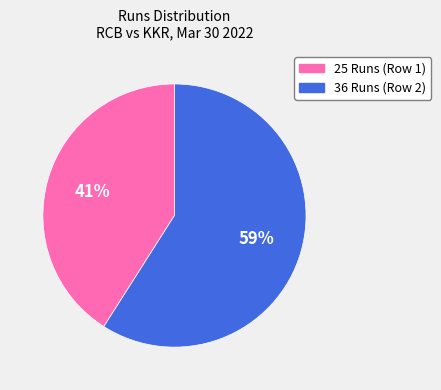

To the nearest percent, what is the average slice percentage?

50%